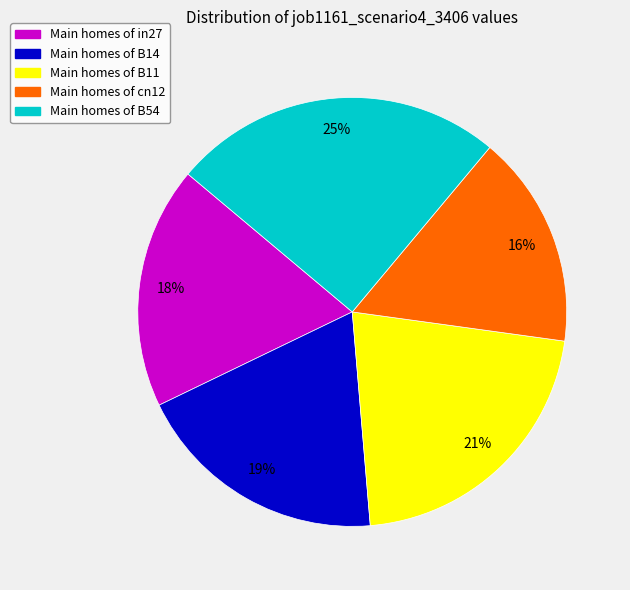

To the nearest percent, what is the average slice percentage?

20%